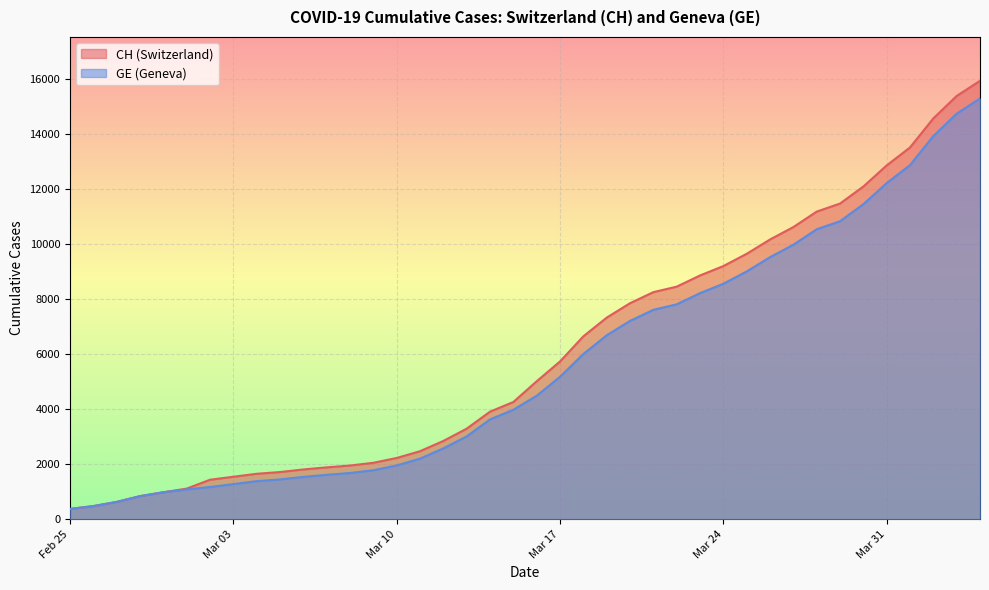

What is the approximate value of GE at 2020-03-27, to the nearest 50?

9950